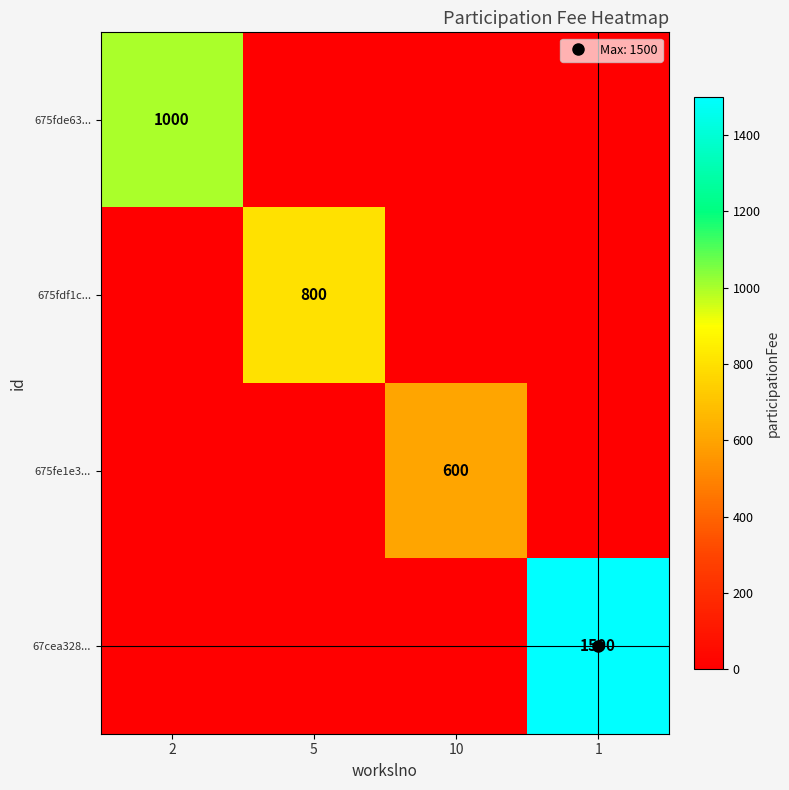

Which category has the highest value across all series?

1